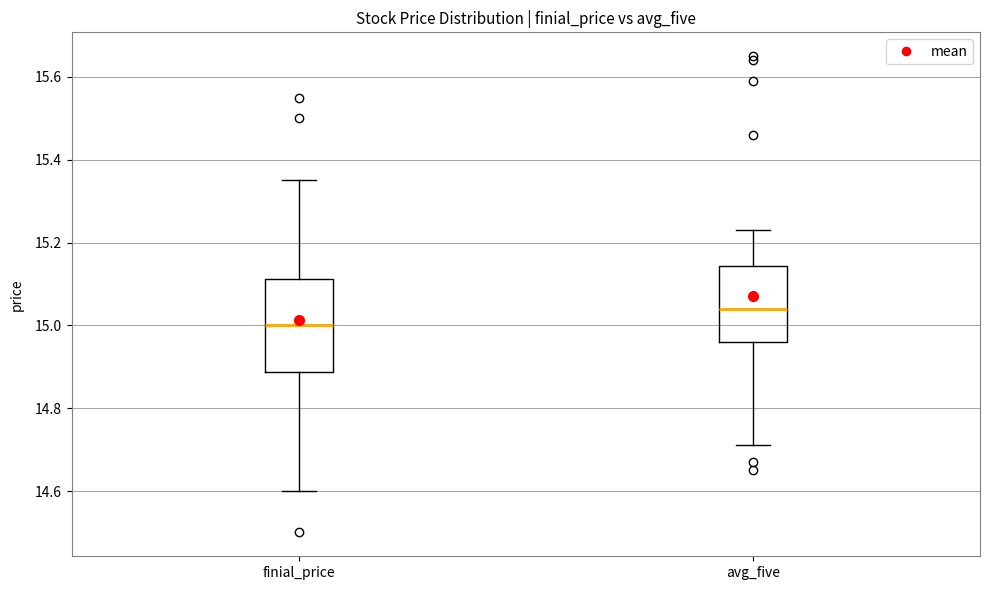

Reading left to right, transcribe this box plot: for each box, give where its median line is, the range the box spans, and where its two whiskers end, as read against the y-axis. The values are not printed on the chart, so give them approximately, as read against the axis.

finial_price: median 15.00, box 14.88 to 15.12, whiskers 14.60 to 15.36
avg_five: median 15.04, box 14.96 to 15.14, whiskers 14.72 to 15.24